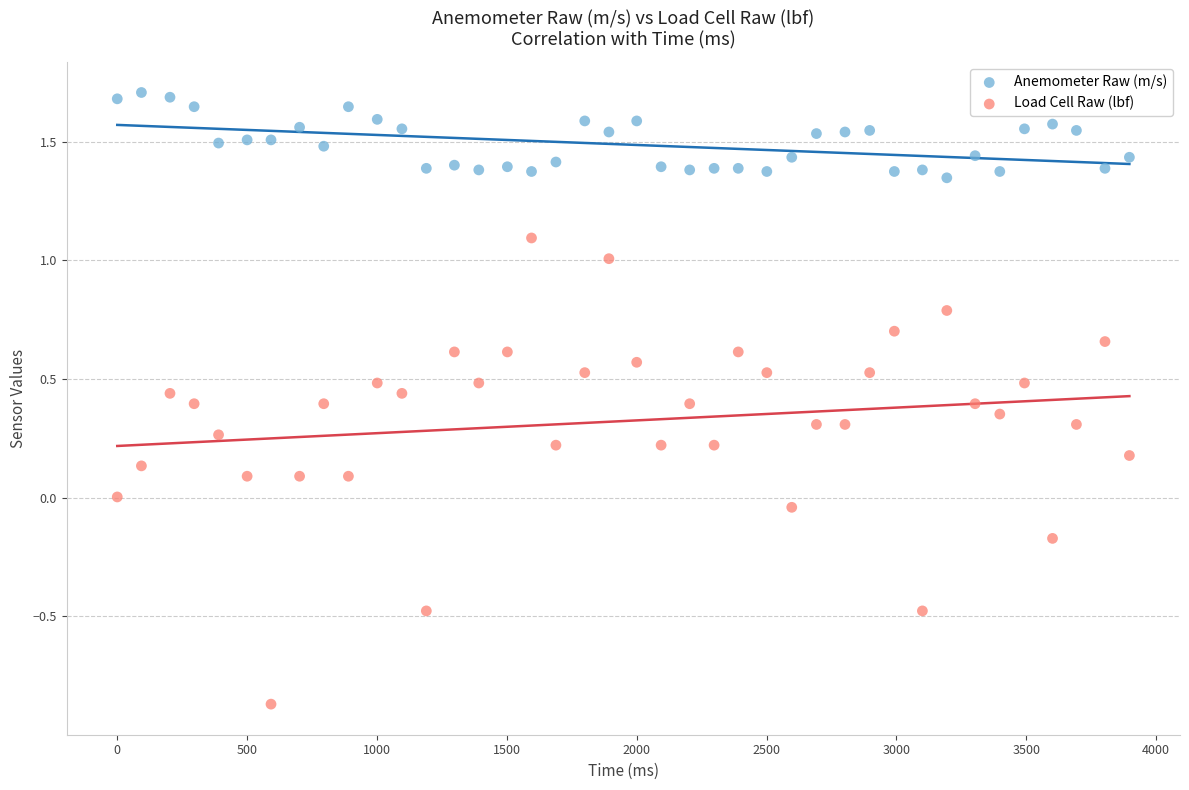

Which series has the widest spread of Y values?

Load Cell Raw (lbf)